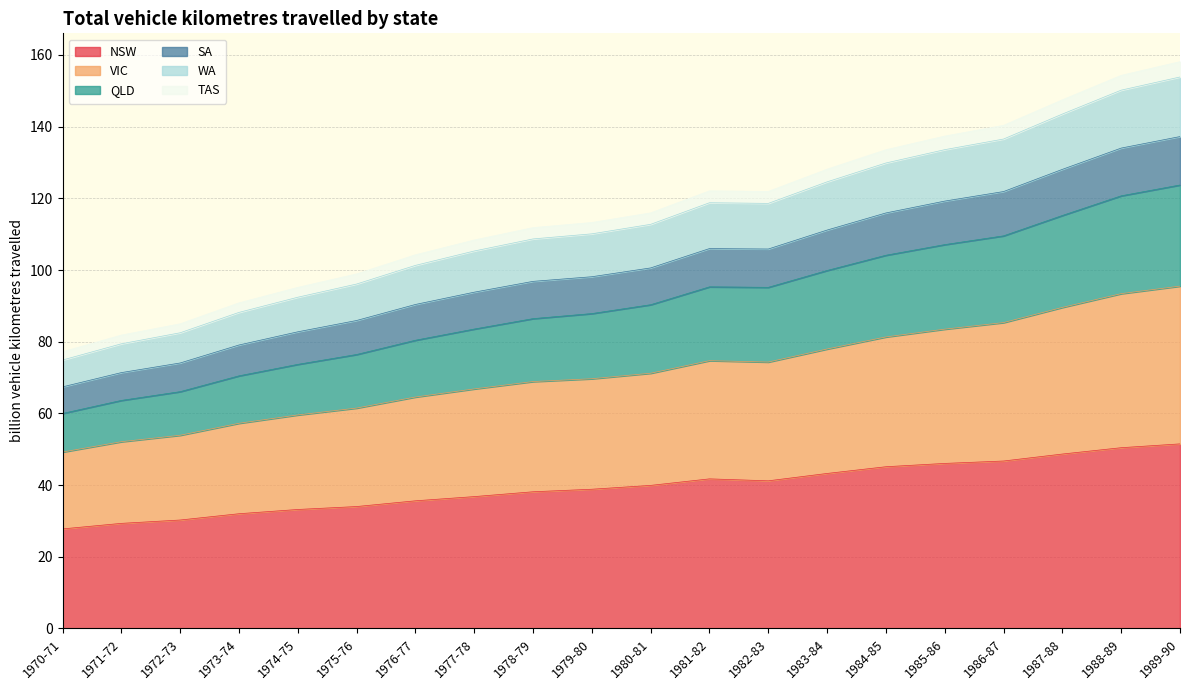

The value of NSW at 1981-82 is 69.9. True or false?

False